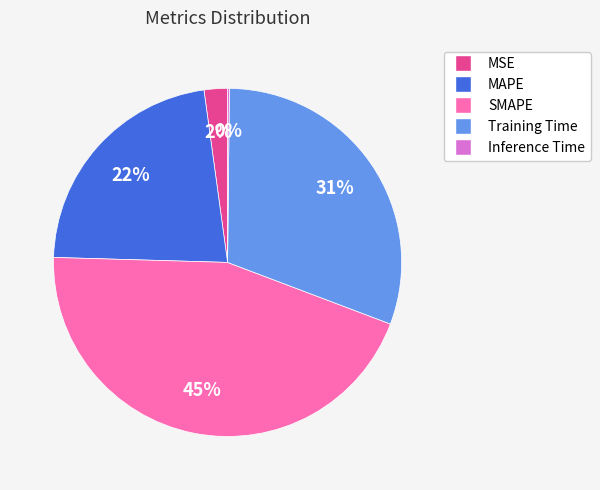

To the nearest percent, what is the difference between the largest and smallest slice percentages?

45%